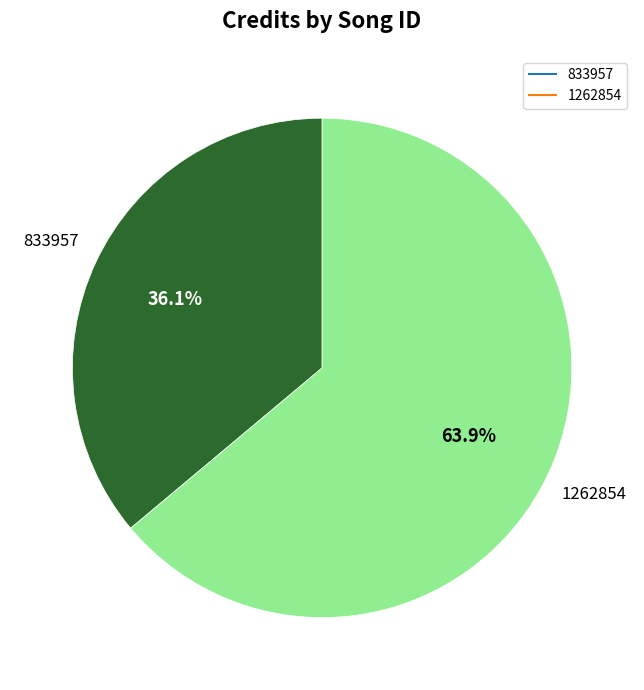

What percentage is the 1262854 slice, to the nearest percent?

64%